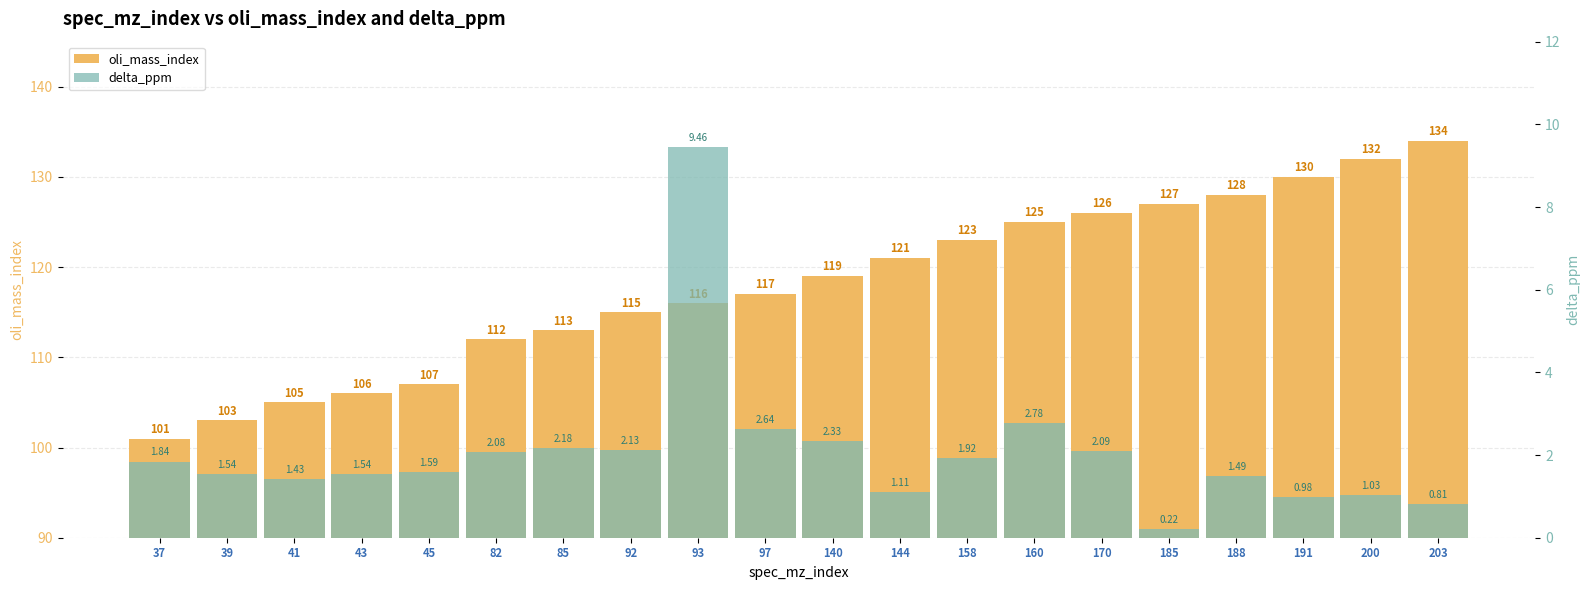

What is the value of the delta_ppm bar at the 12th from the left?

1.1